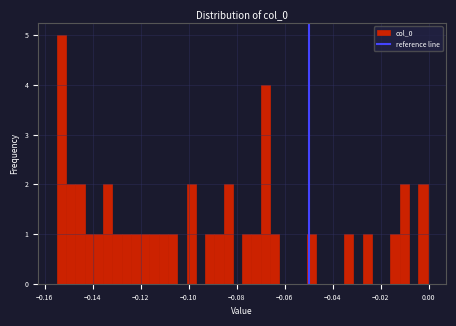

Read against the x-axis, roughly where is the centre of the tallest bar?

-0.154